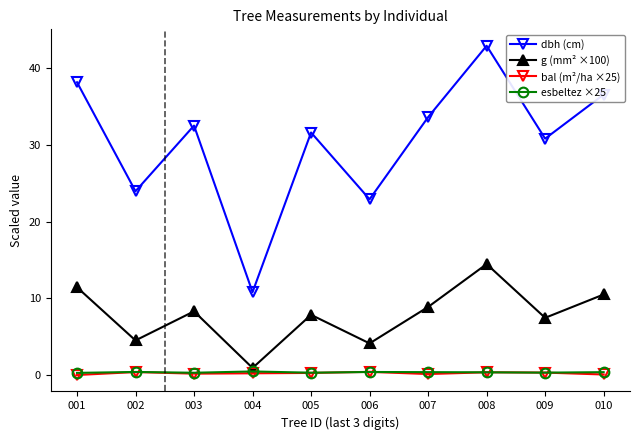

True or false: dbh (cm) and esbeltez ×25 intersect in this chart.

False